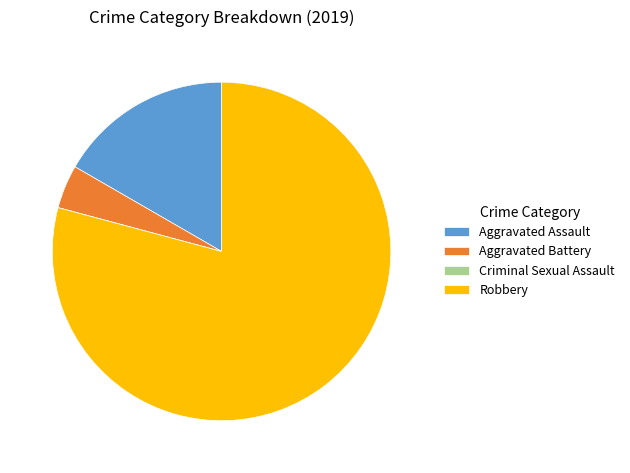

What is the ratio of the value at Aggravated Assault to the value at Robbery?

0.2